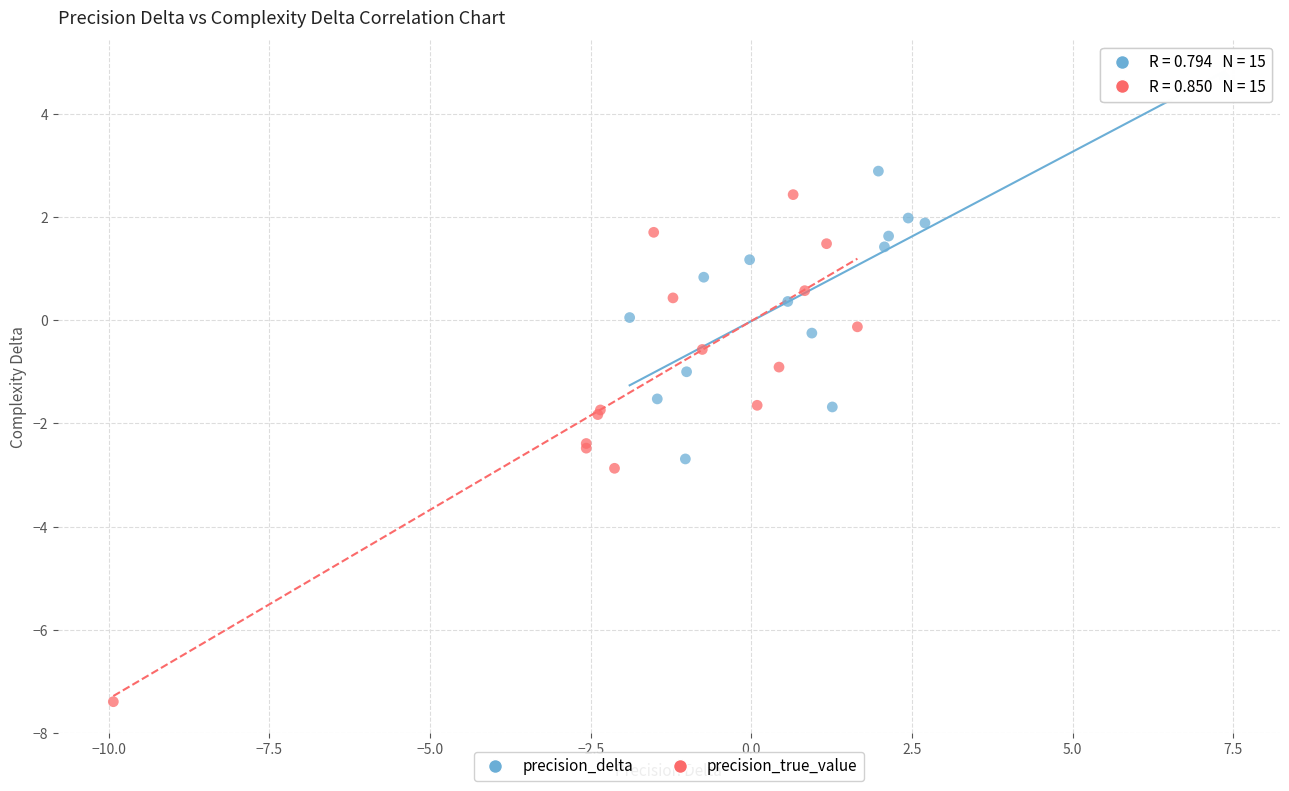

Which series reaches the minimum Y coordinate?

precision_true_value